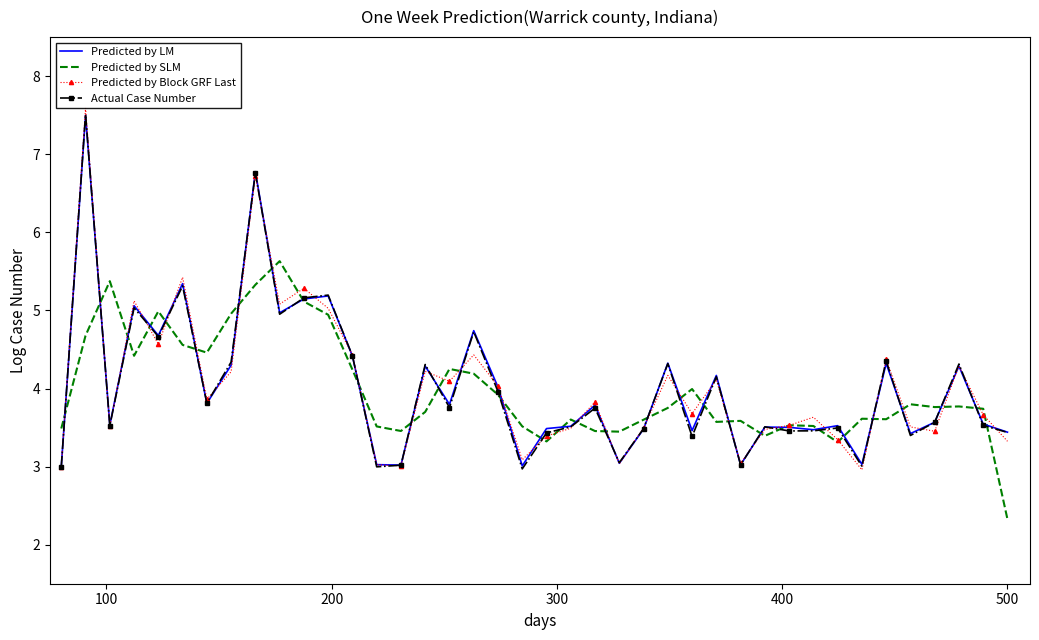

How many times do Predicted by SLM and Predicted by LM cross each other?

31